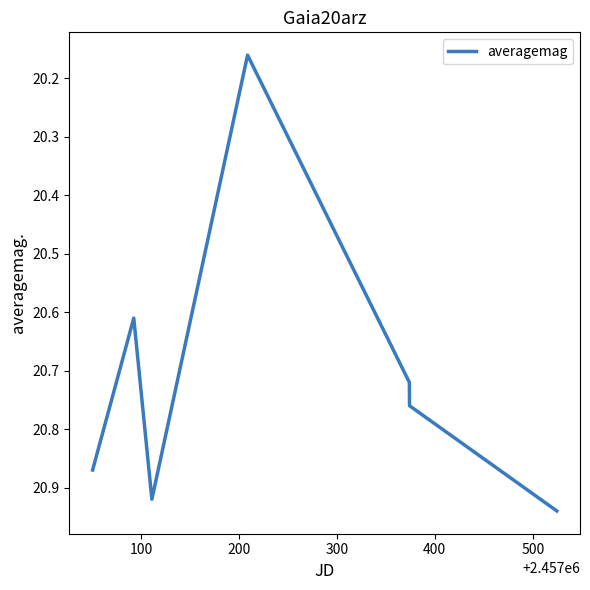

What is the difference between the maximum and minimum values?

0.8